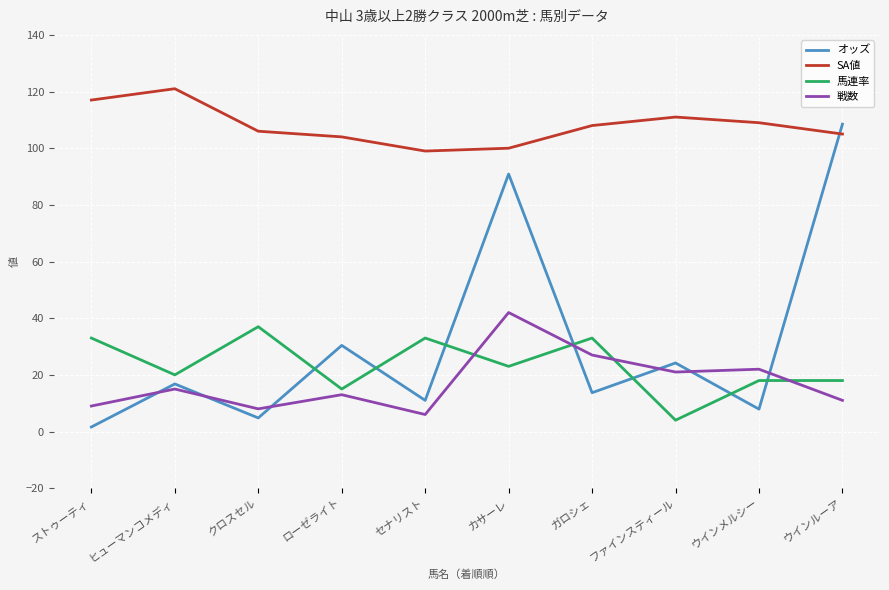

What is the maximum value shown in the chart?

121.0